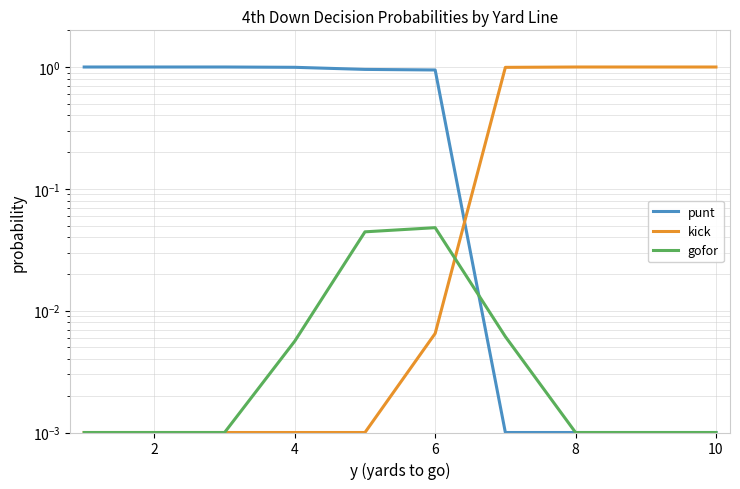

Is the value of gofor at 8 greater than the value of punt at 4?

No